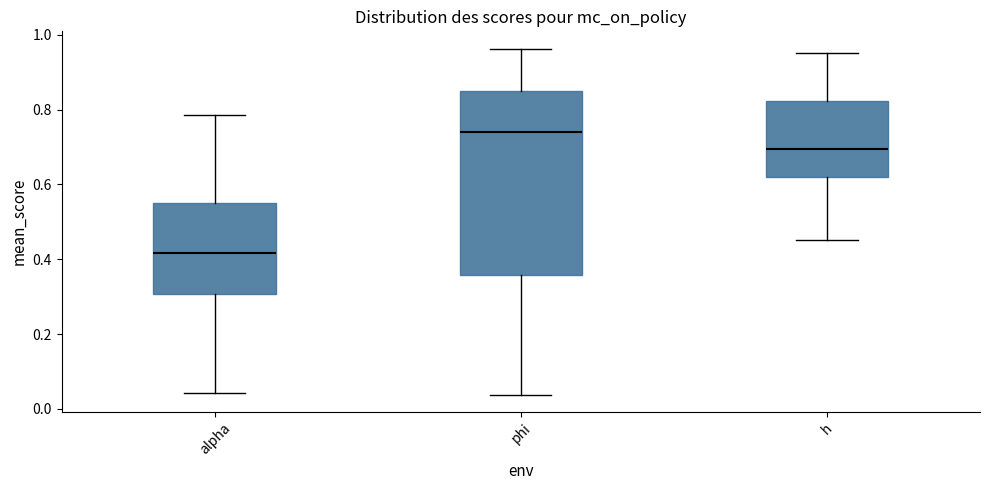

Reading left to right, transcribe this box plot: for each box, give where its median line is, the range the box spans, and where its two whiskers end, as read against the y-axis. The values are not printed on the chart, so give them approximately, as read against the axis.

alpha: median 0.42, box 0.30 to 0.56, whiskers 0.04 to 0.78
phi: median 0.74, box 0.36 to 0.86, whiskers 0.04 to 0.96
h: median 0.70, box 0.62 to 0.82, whiskers 0.46 to 0.96